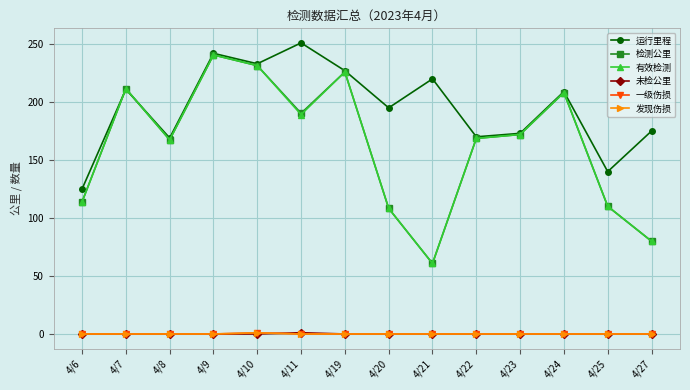

Between 4/8 and 4/19, which is larger?

4/19